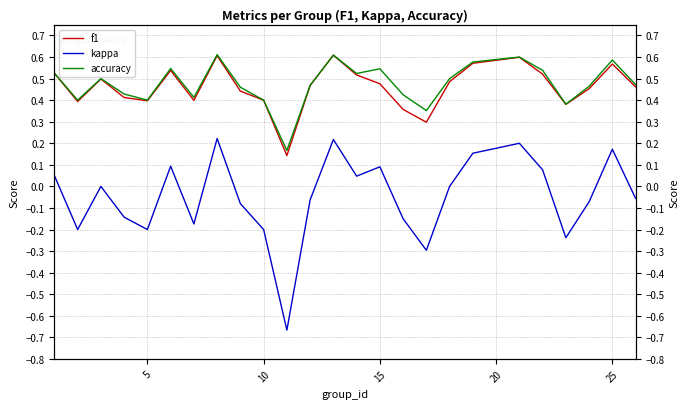

The accuracy series shows 0.1 at 25. True or false?

False